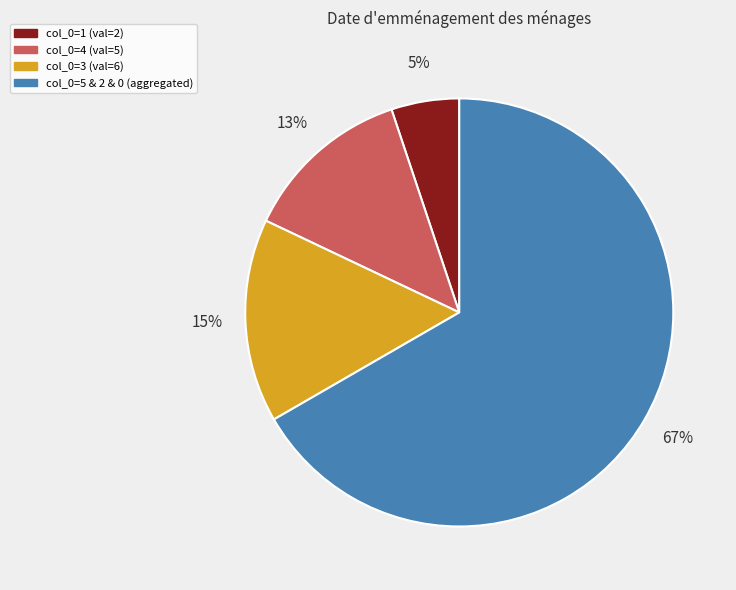

Is there a majority slice in this chart?

Yes